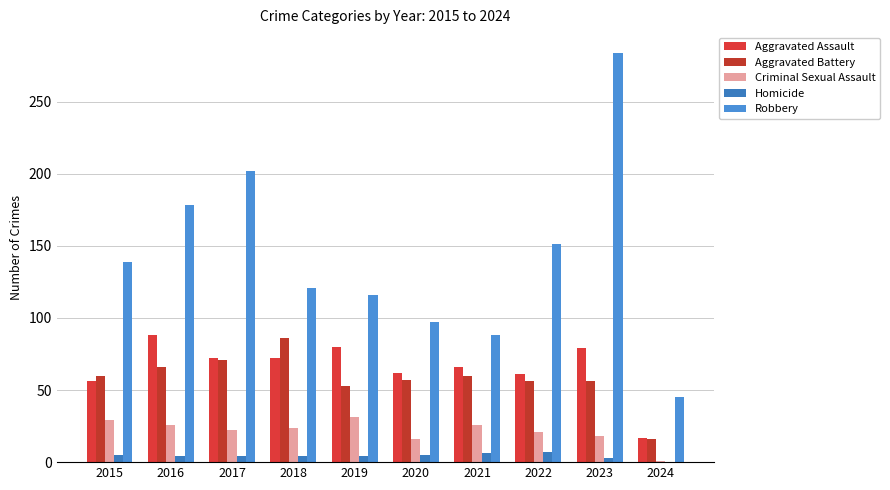

What value does the Homicide series have at 2017?

4